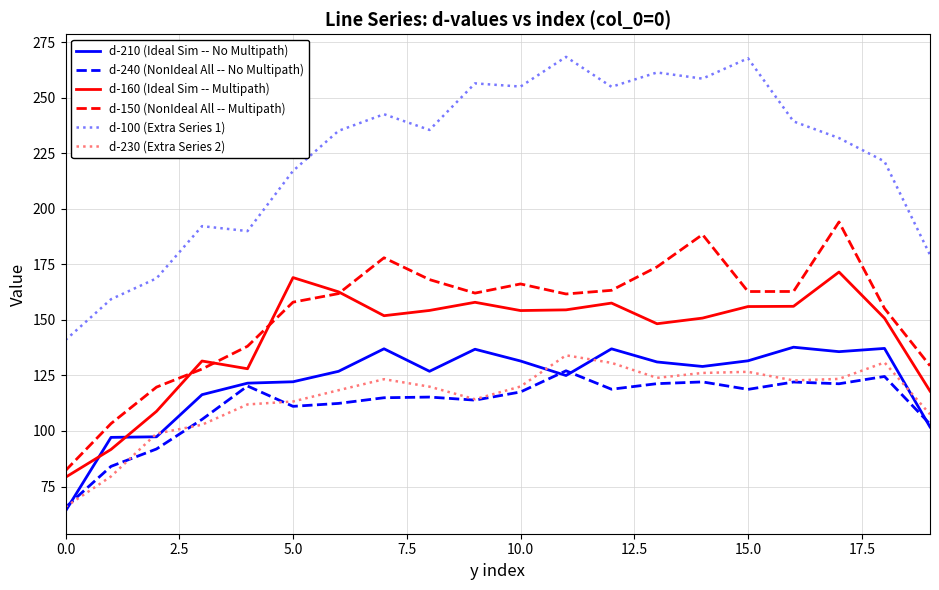

What is the highest value of the d-100 (Extra Series 1) series?

268.4